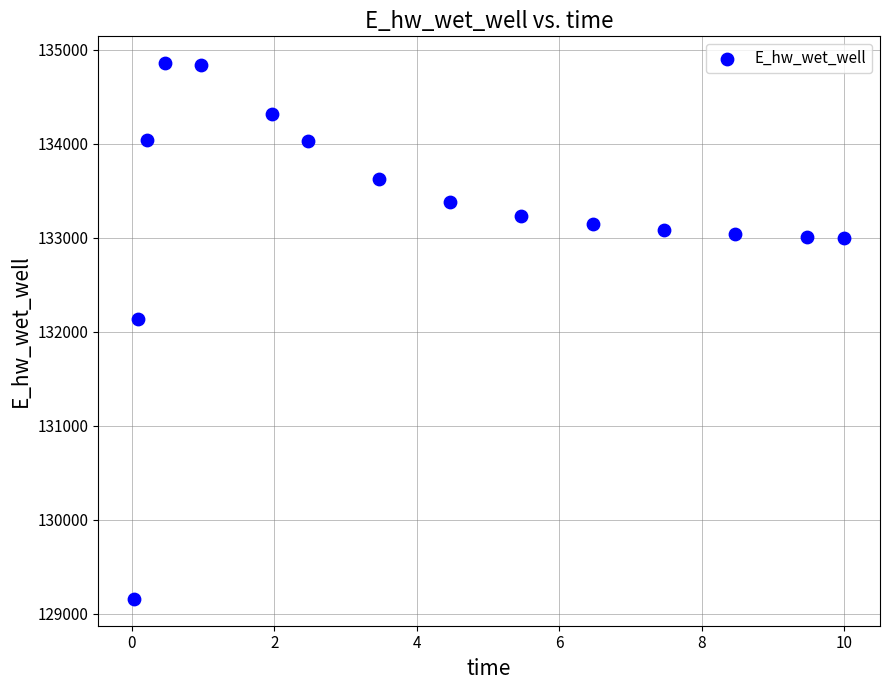

What is the range of X values (max minus min)?

10.0